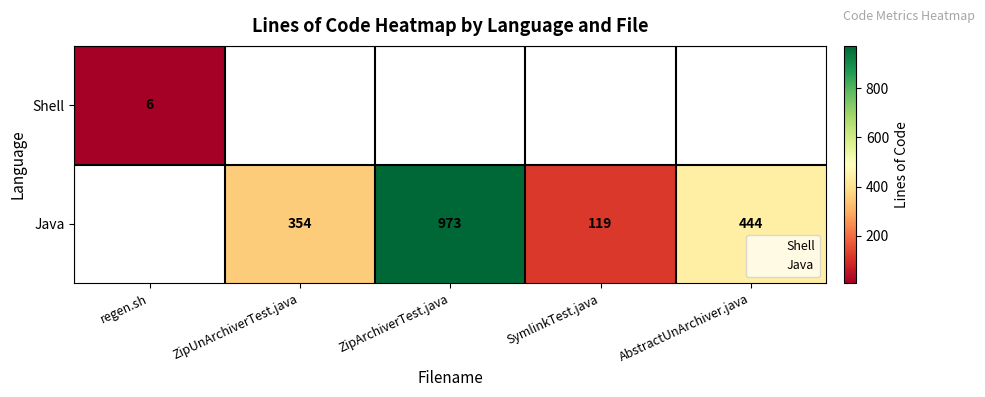

At how many categories does at least one series exceed 476?

1